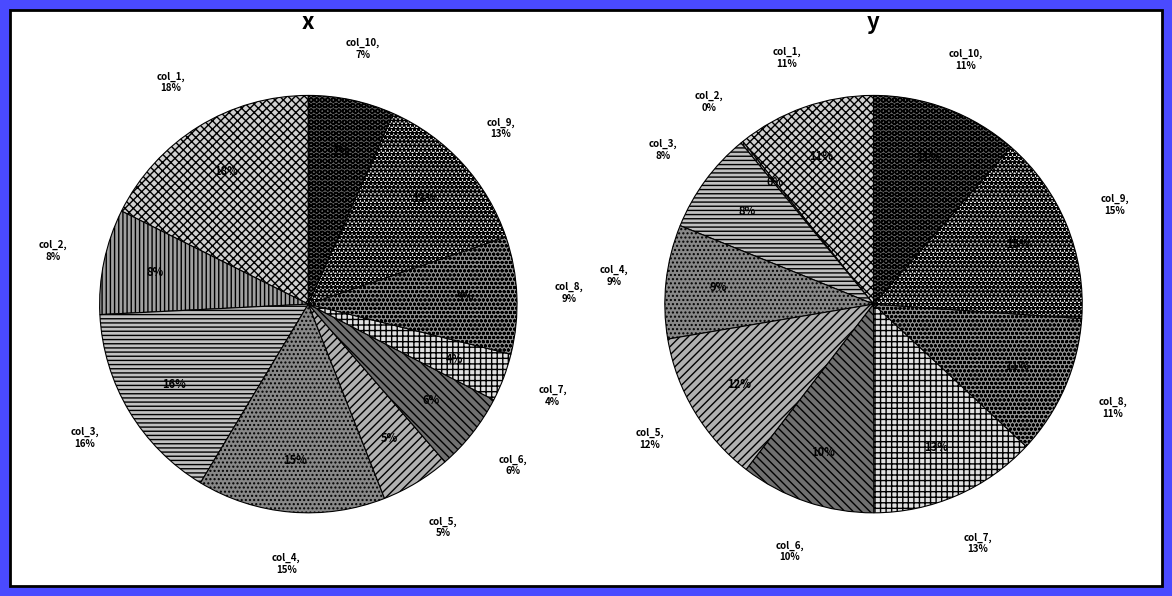

Rank the series at 5 from highest to lowest value.

y, x